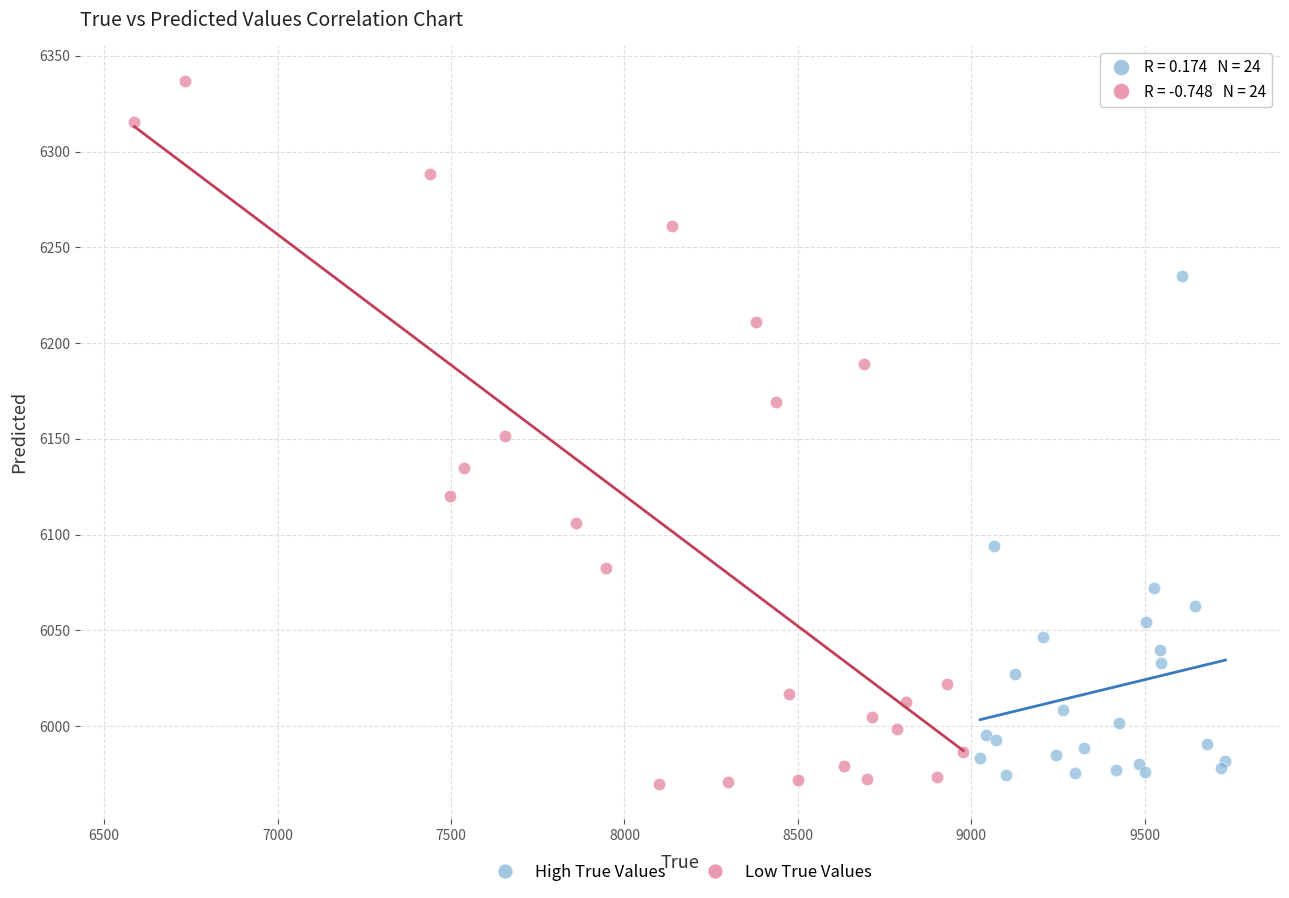

Which series has the widest spread of Y values?

Low True Values